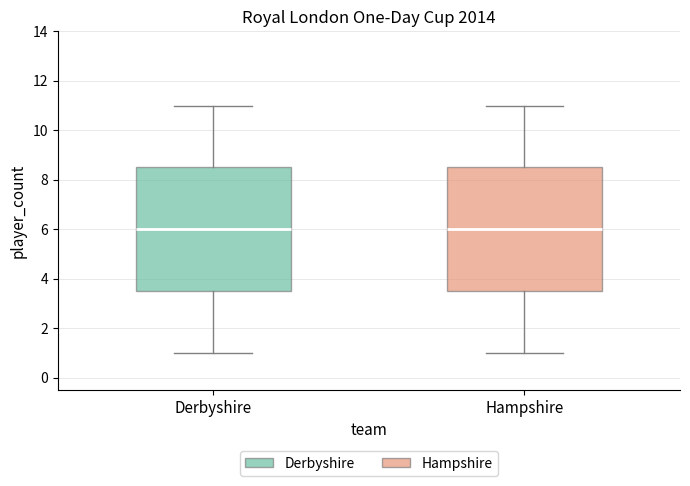

Reading left to right, read every box against the y-axis: the position of its median line, the range the box covers, and the ends of its whiskers. The values are not printed on the chart, so give them approximately, as read against the axis.

Derbyshire: median 6.0, box 3.6 to 8.6, whiskers 1.0 to 11.0
Hampshire: median 6.0, box 3.6 to 8.6, whiskers 1.0 to 11.0